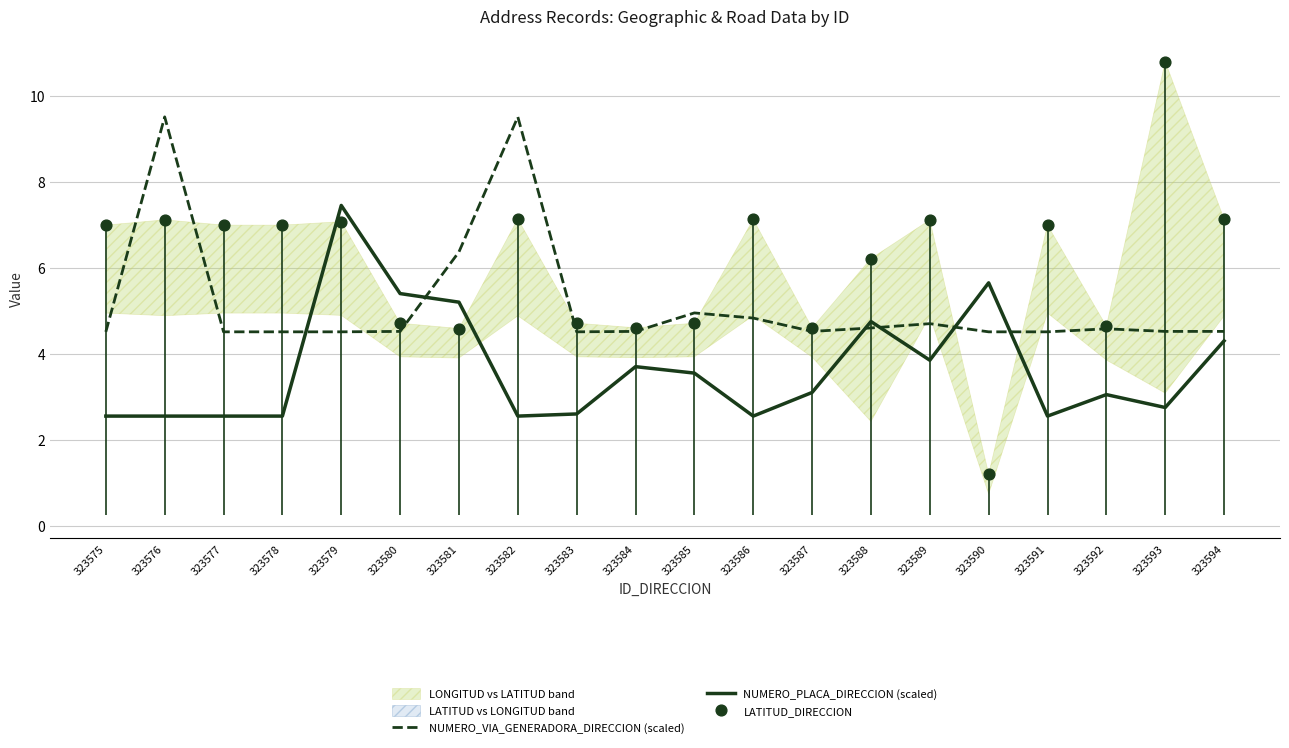

At which label is NUMERO_VIA_GENERADORA_DIRECCION (scaled) closest to 7?

323581